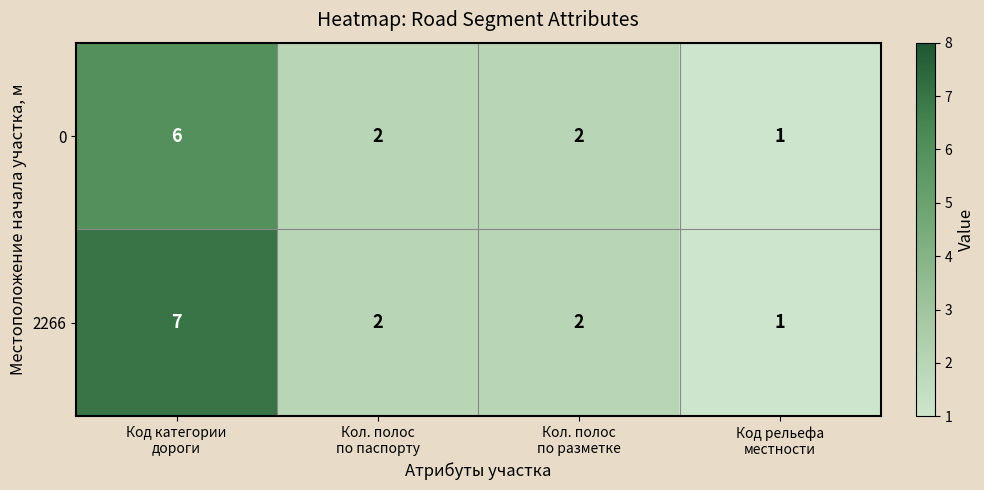

Rank the series by their average value, from highest to lowest.

2266, 0